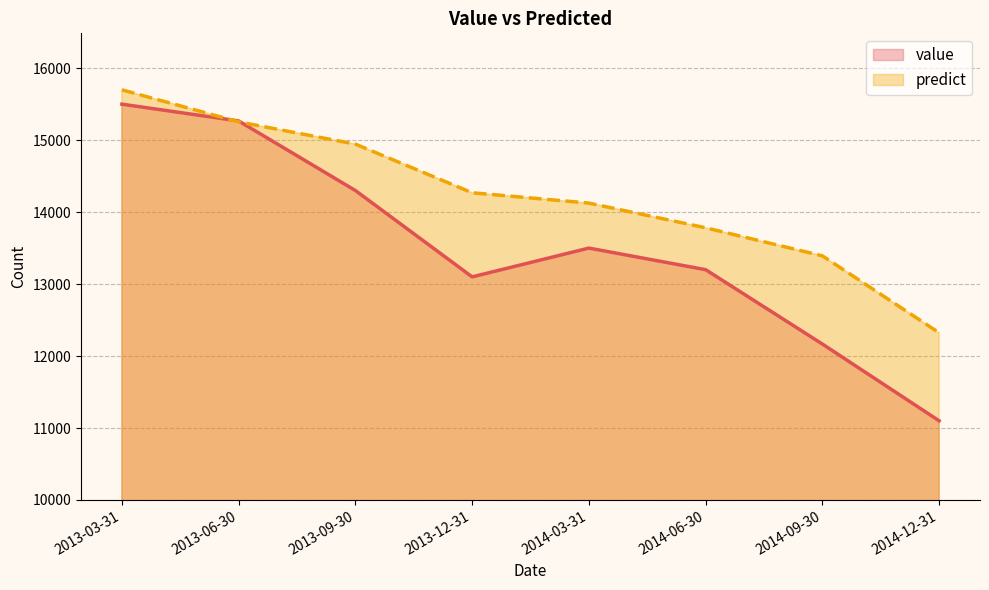

What is the label of the 7th point from the left?

2014-09-30